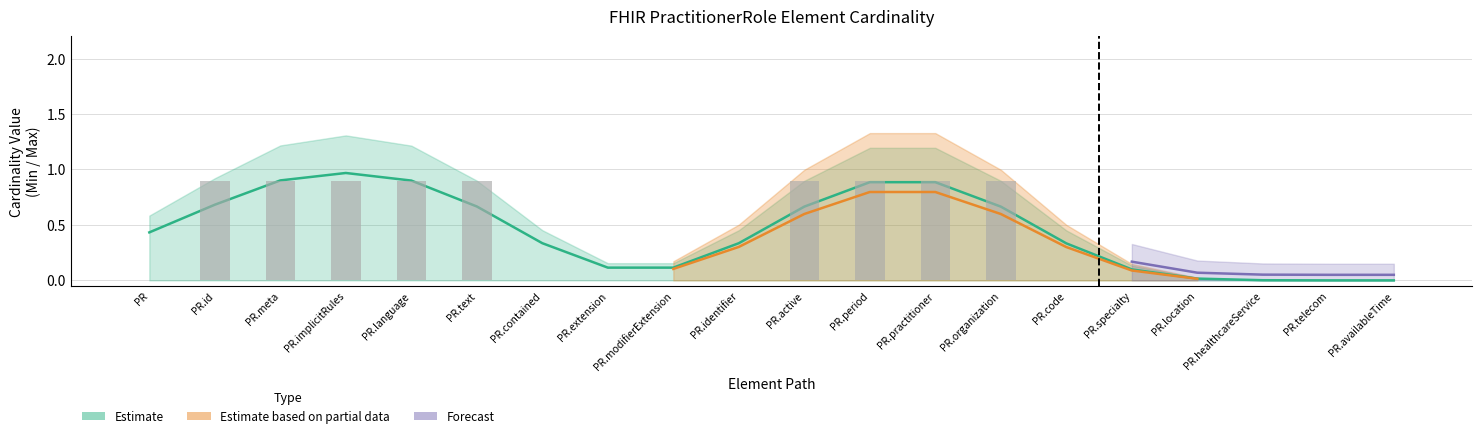

What is the difference between the second highest and minimum values in the Max_val series?

1